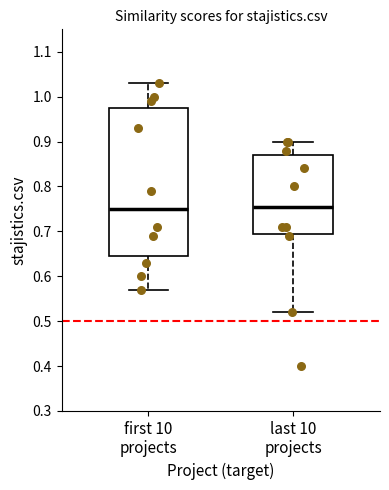

Reading left to right, read every box against the y-axis: the position of its median line, the range the box covers, and the ends of its whiskers. The values are not printed on the chart, so give them approximately, as read against the axis.

first 10 projects: median 0.75, box 0.65 to 0.98, whiskers 0.57 to 1.03
last 10 projects: median 0.76, box 0.70 to 0.87, whiskers 0.52 to 0.90